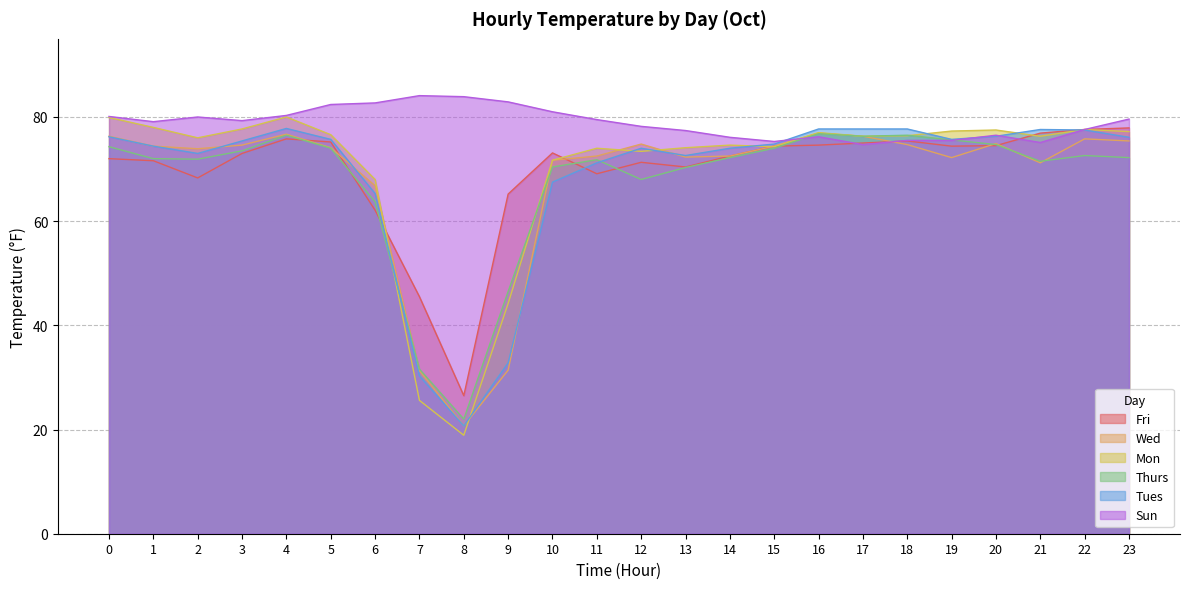

What is the smallest value displayed?

18.9